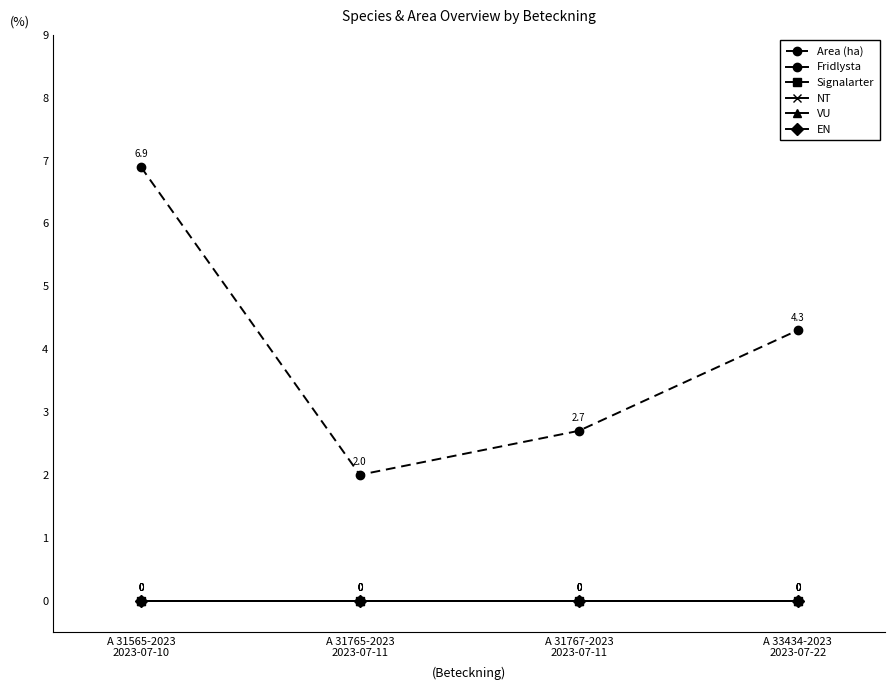

Does the chart have visible grid lines?

No